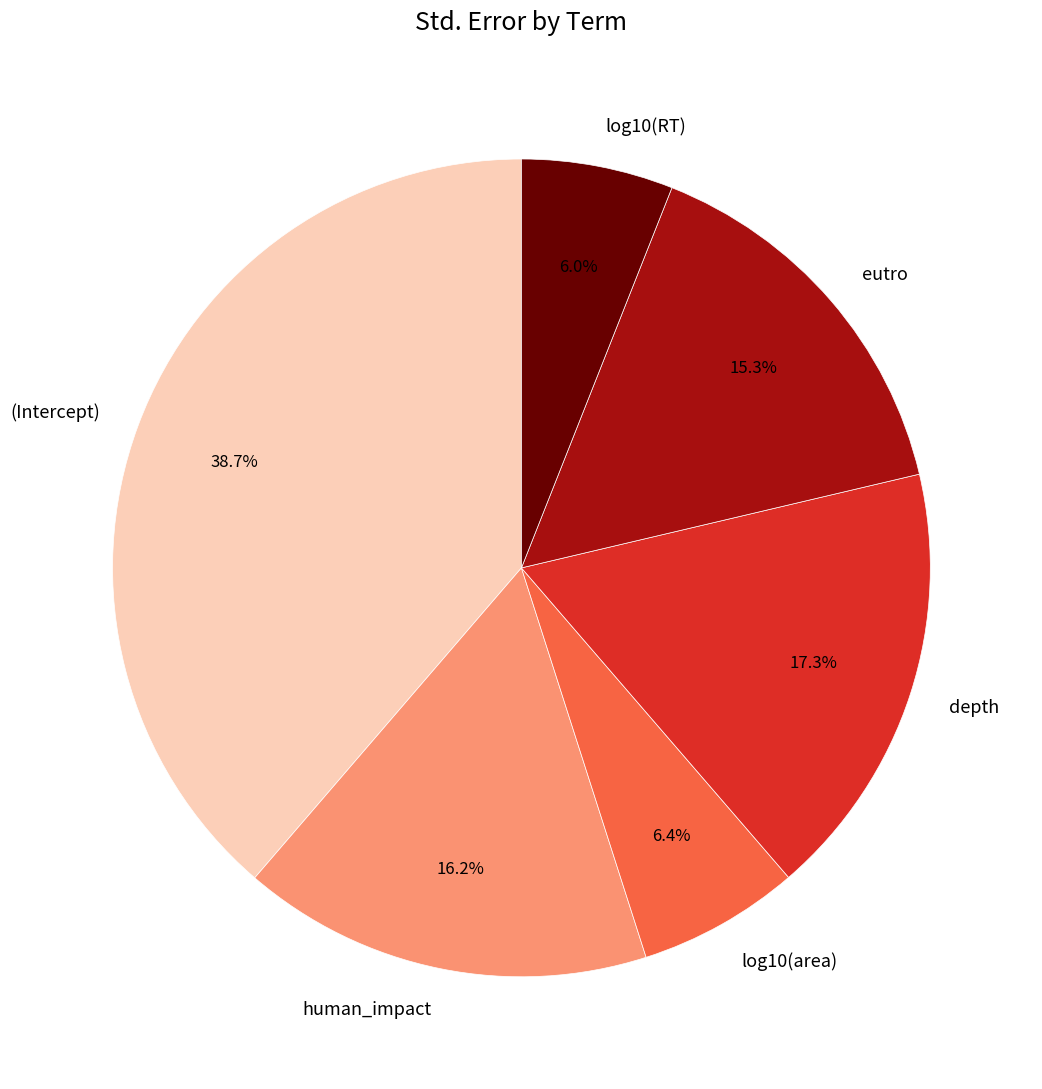

What percentage do log10(area) and eutro together represent?

21.7%